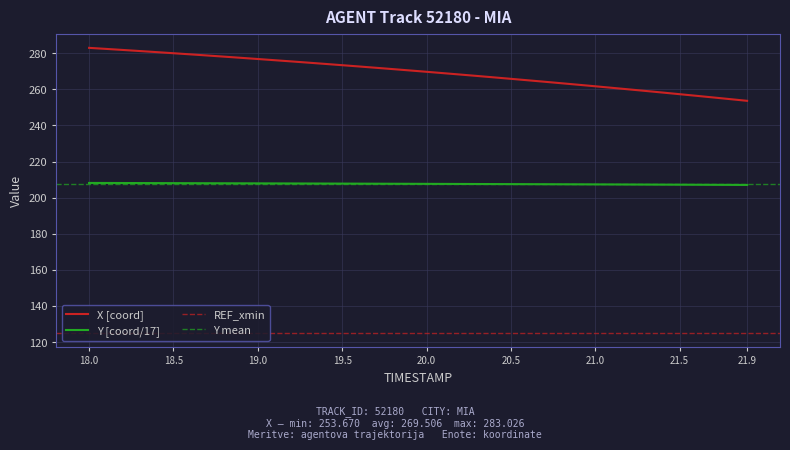

True or false: Y and X cross at least once.

False